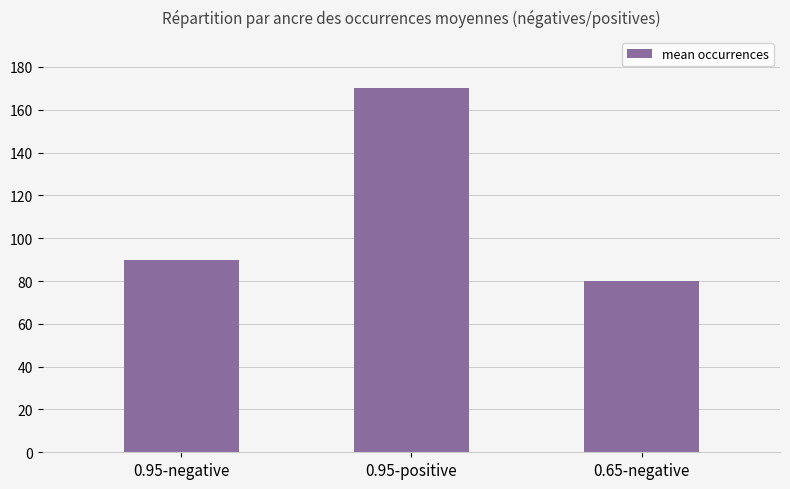

Which has a higher value, 0.65-negative or 0.95-positive?

0.95-positive